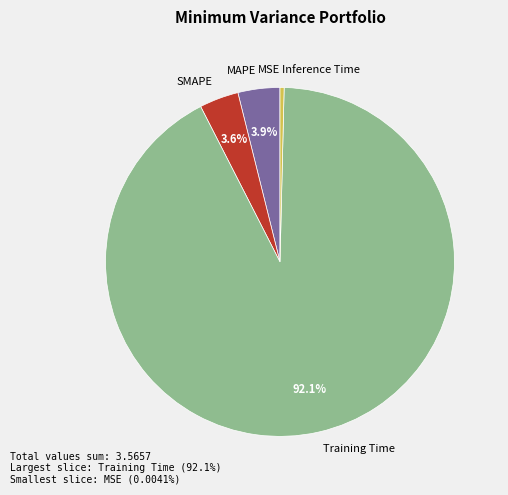

True or false: SMAPE accounts for 4% of the total.

True